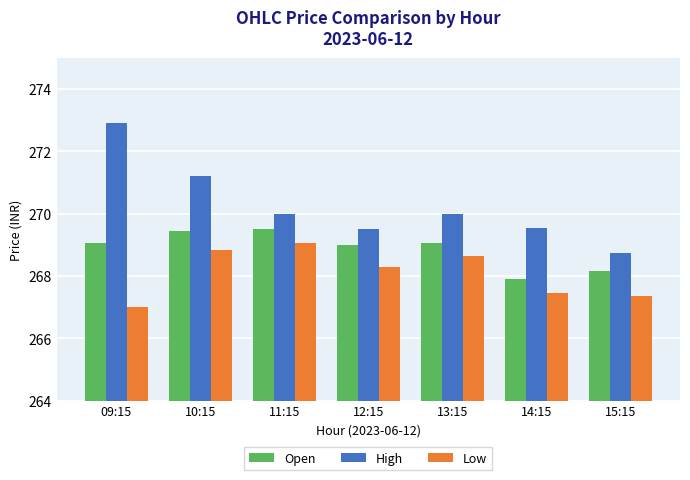

The value of High at 09:15 is 272.9. True or false?

True